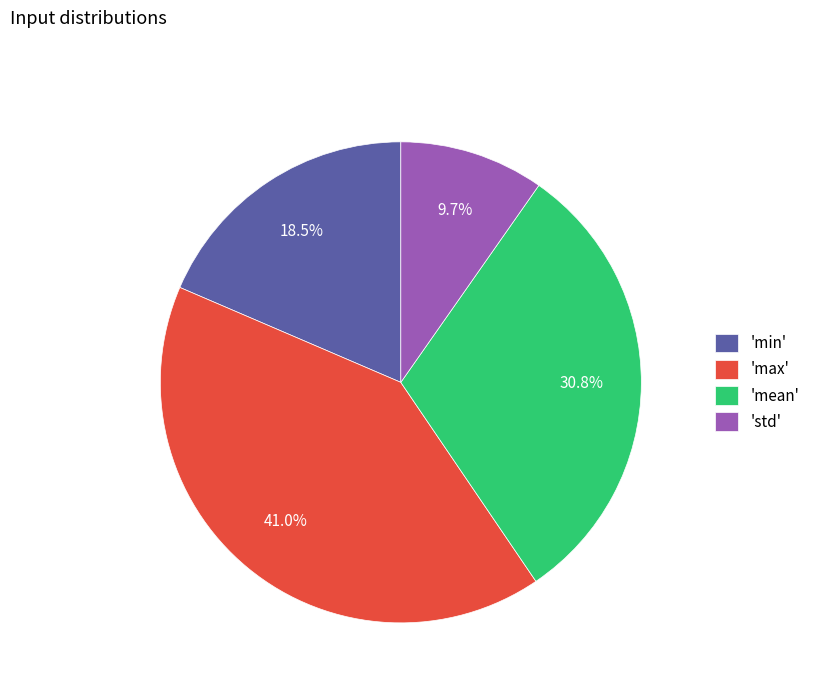

What is the largest slice in the pie chart?

'max'